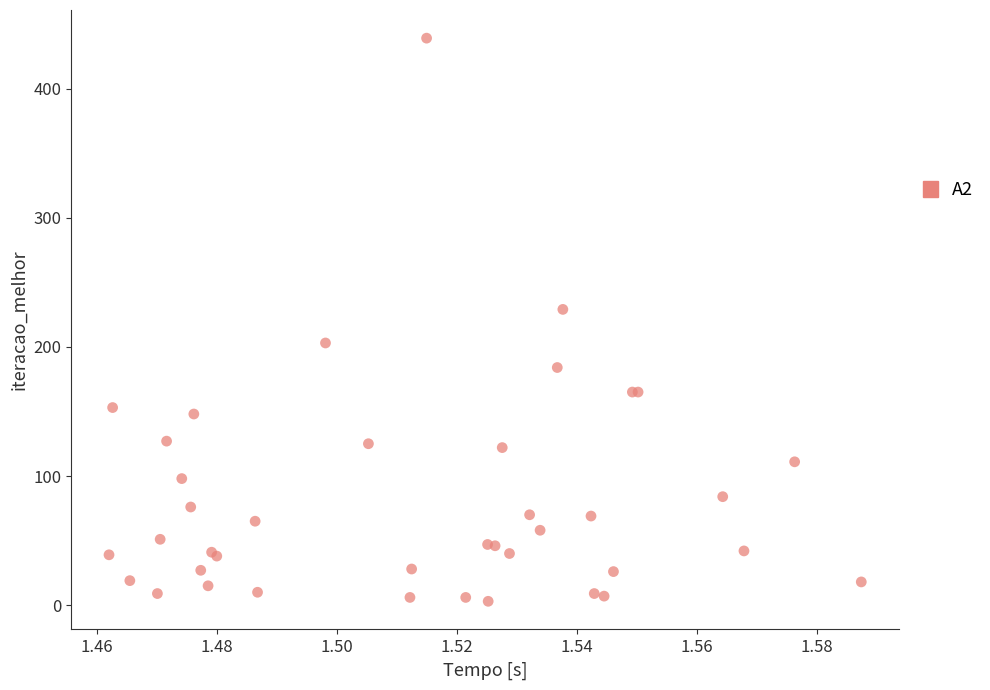

What Y value in the scatter plot is closest to 221?

229